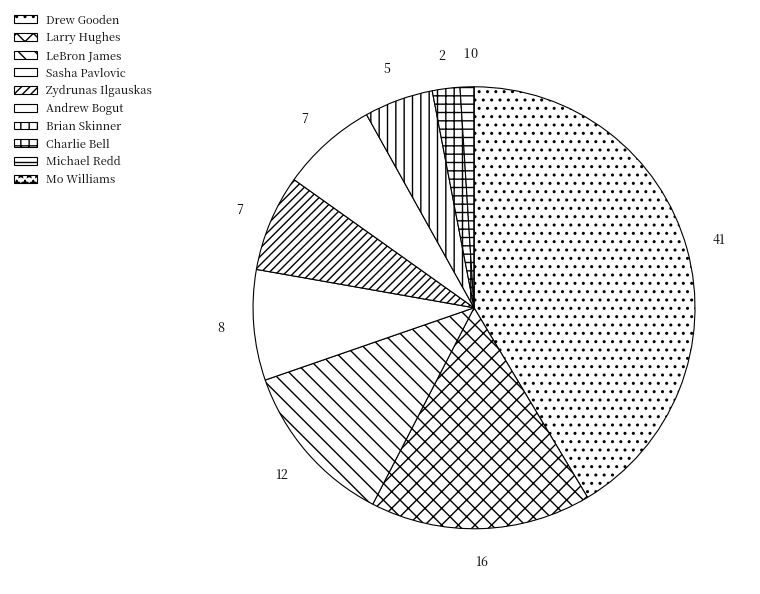

To the nearest percent, what is the combined percentage of LeBron James and Brian Skinner?

17%